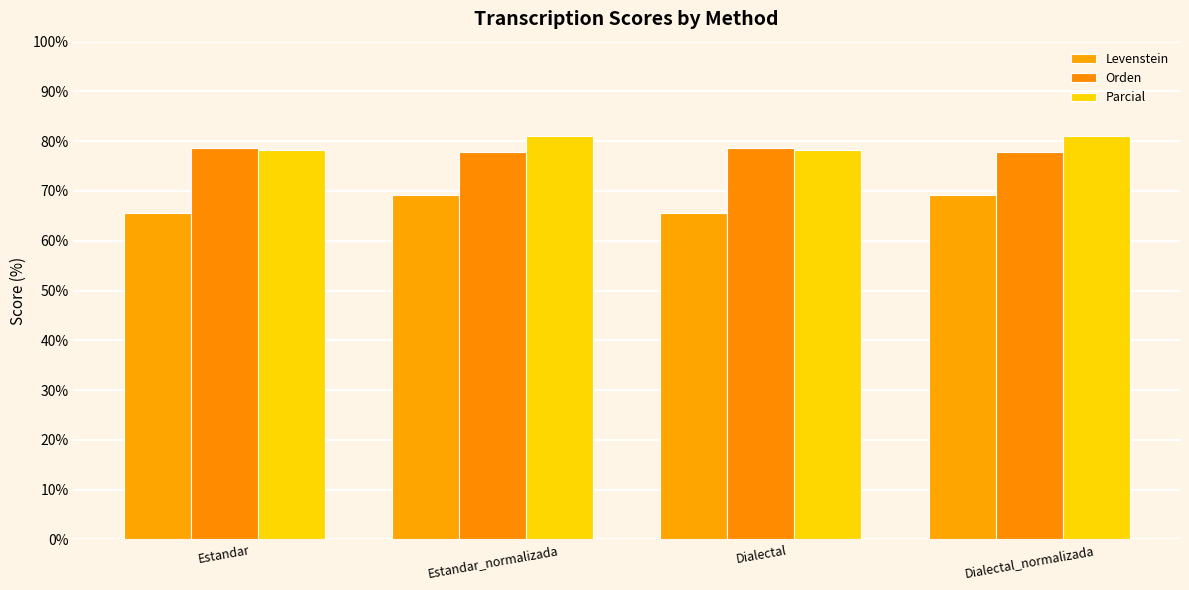

Count the number of data series in this chart.

3